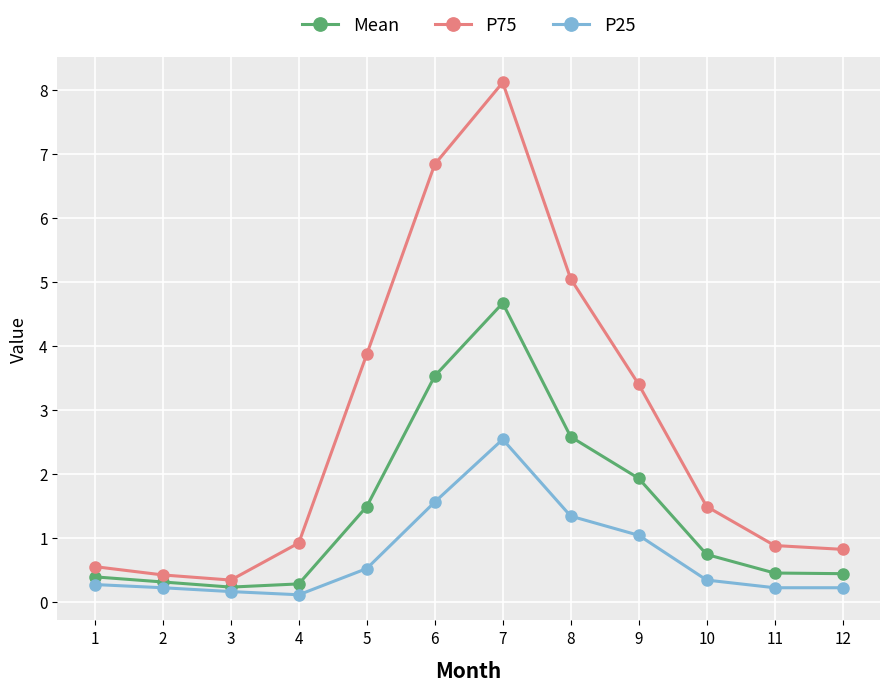

How many interior local peaks does the P75 series have?

1